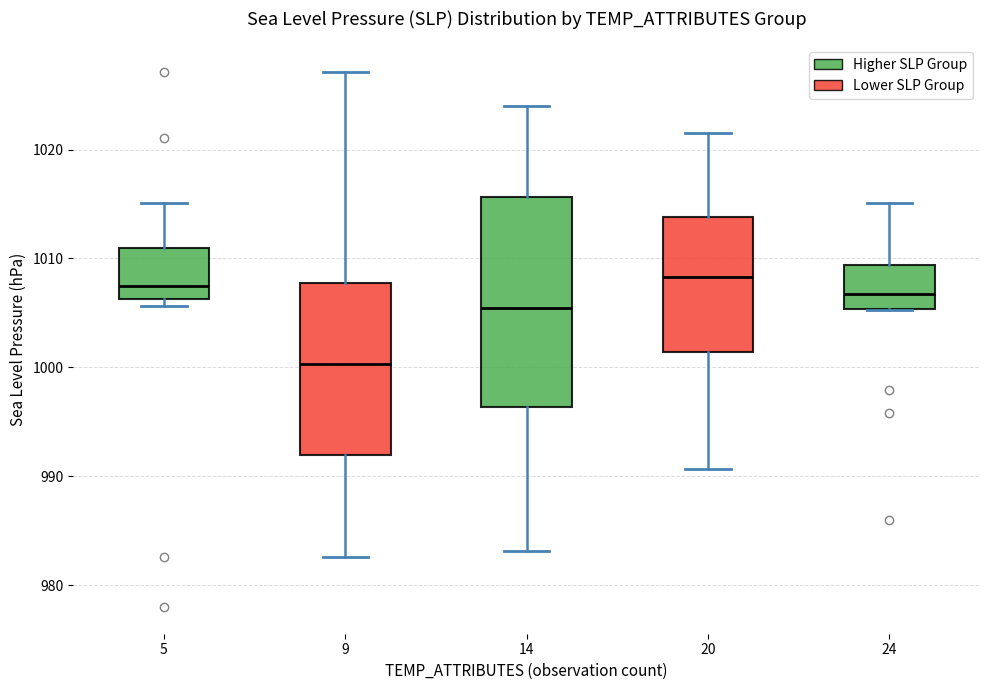

Reading left to right, read every box against the y-axis: the position of its median line, the range the box covers, and the ends of its whiskers. The values are not printed on the chart, so give them approximately, as read against the axis.

5: median 1008, box 1006 to 1011, whiskers 1006 (just below the box's lower edge) to 1015
9: median 1000, box 992 to 1008, whiskers 983 to 1027
14: median 1005, box 996 to 1016, whiskers 983 to 1024
20: median 1008, box 1001 to 1014, whiskers 991 to 1022
24: median 1007, box 1005 to 1009, whiskers 1005 to 1015